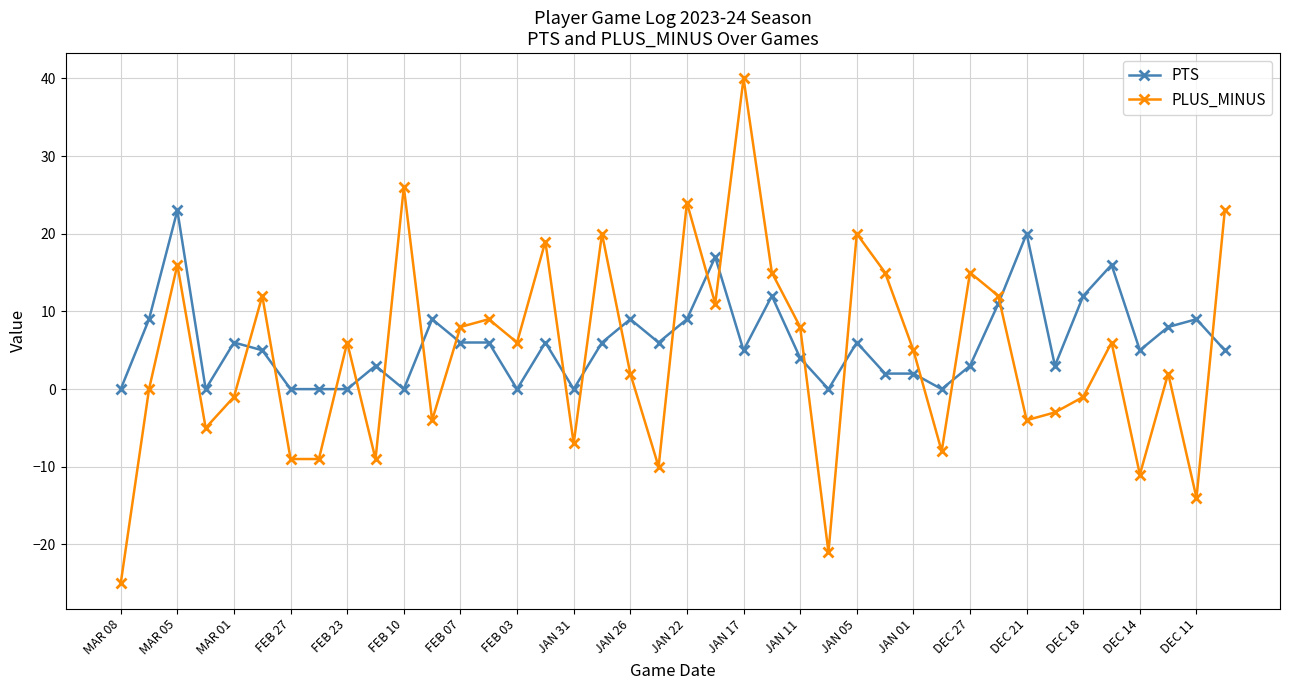

In PLUS_MINUS, how many points are higher than both neighbors (excluding endpoints)?

13